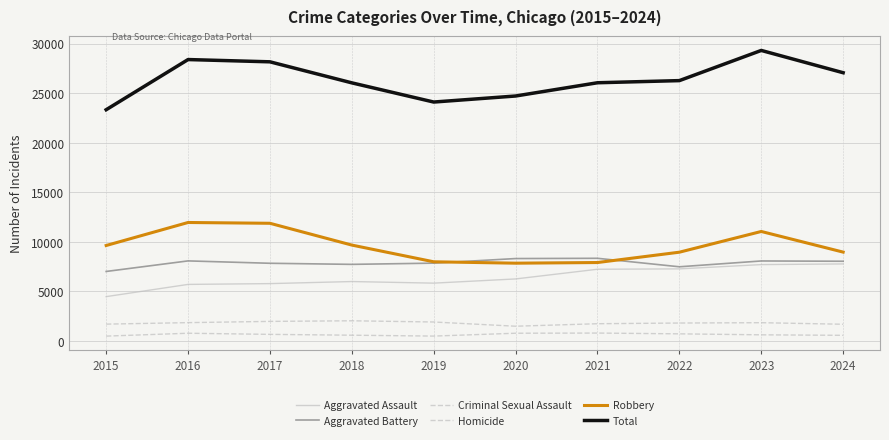

Which series has the widest spread of values?

Total